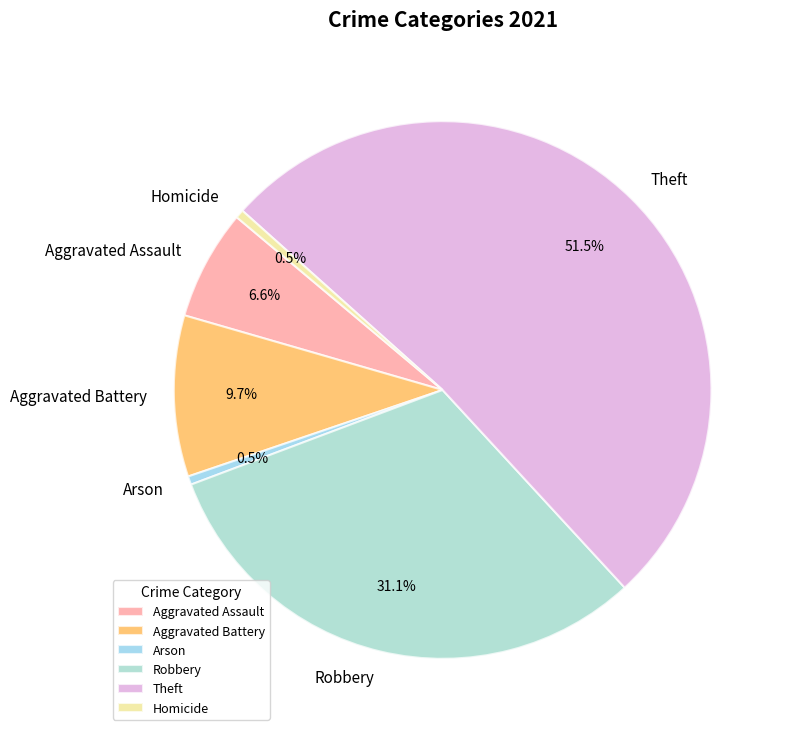

Which has a higher value, Robbery or Aggravated Battery?

Robbery